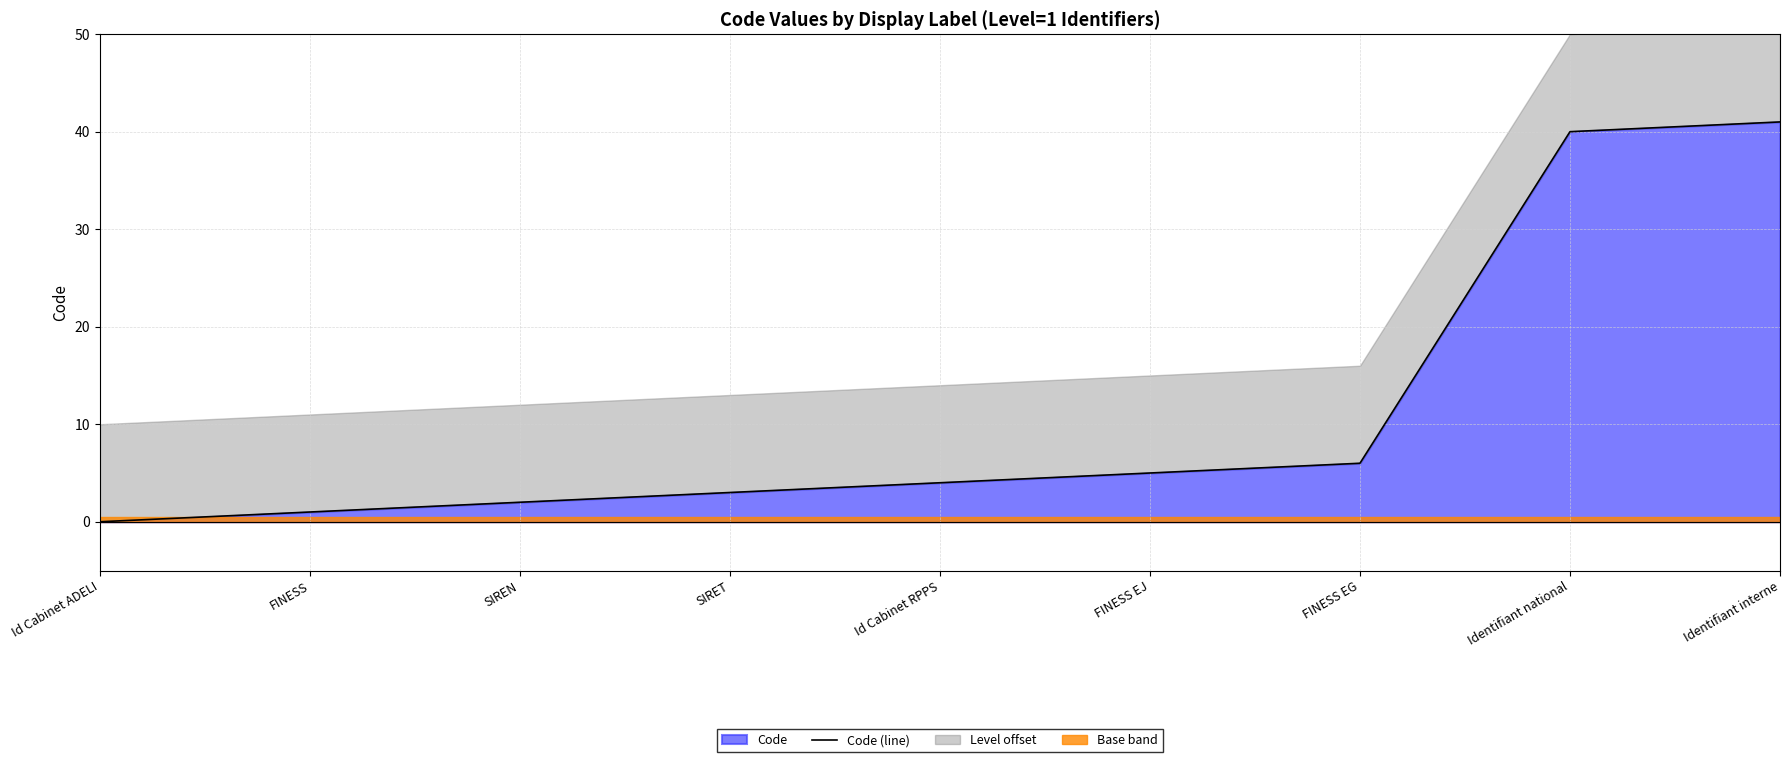

Where does the data first go above 4?

FINESS EJ